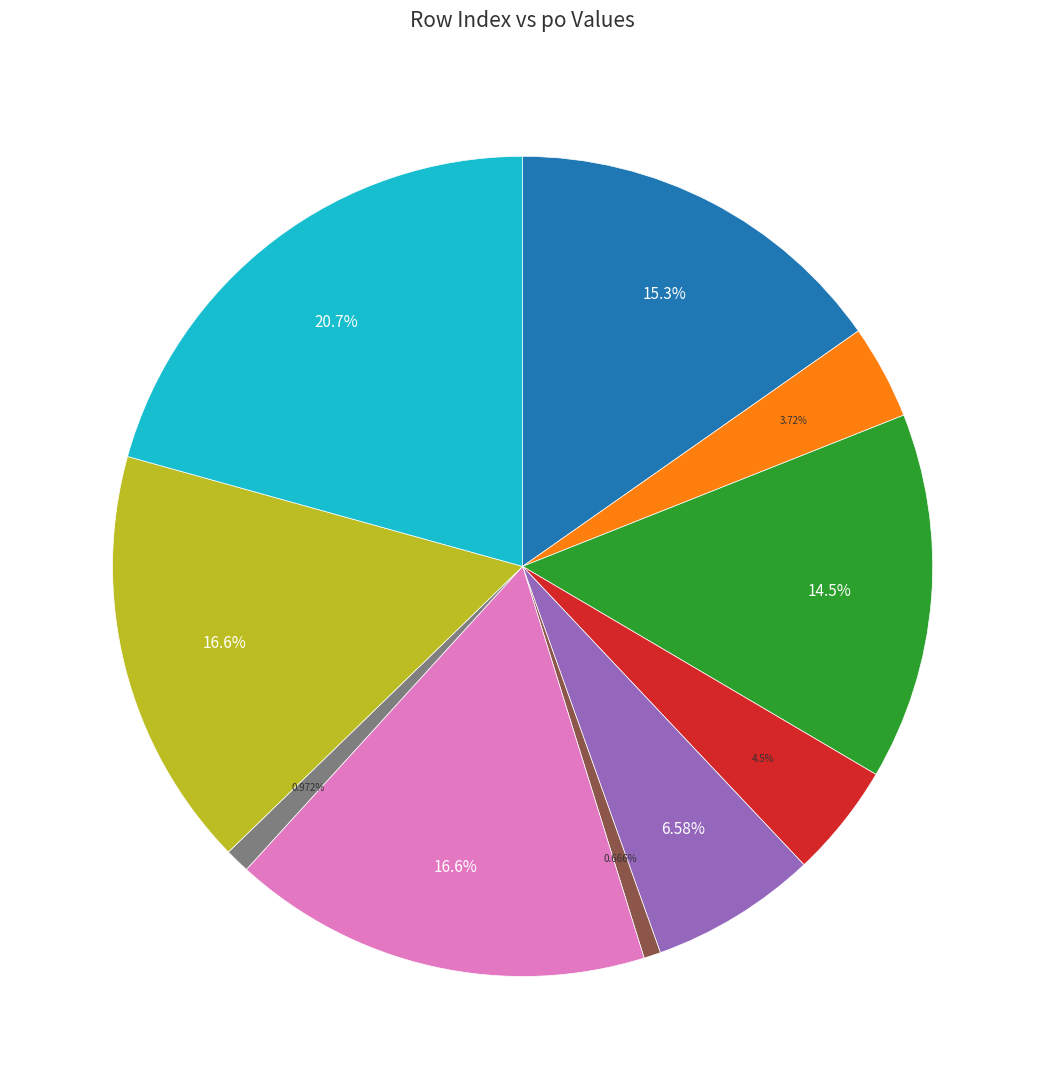

Is there a majority slice in this chart?

No